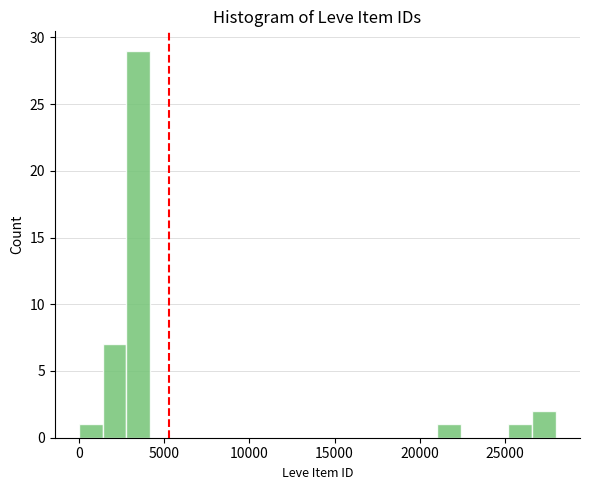

Around what value on the x-axis is the tallest bar? Give the approximate position of its centre, as read against the axis.

3500